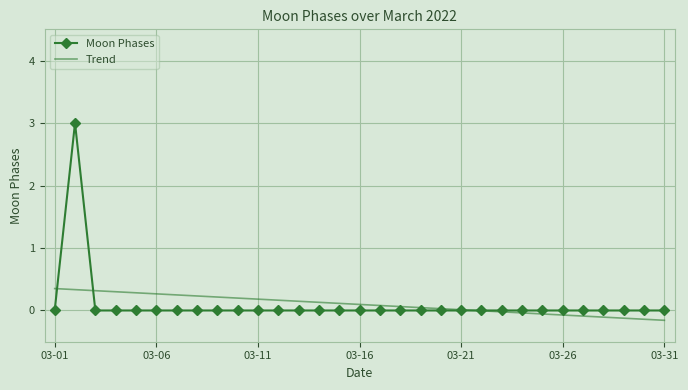

List the series in order of their peak value, highest first.

Moon Phases, Trend